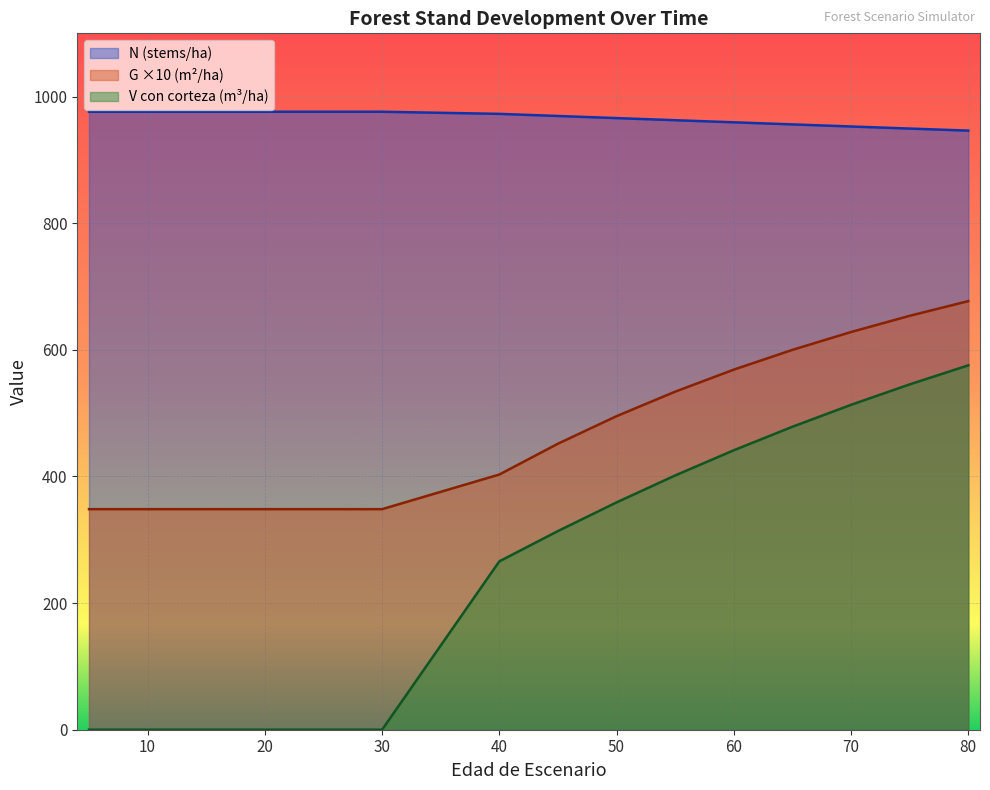

What is the difference between the highest and lowest values at 25?

976.1